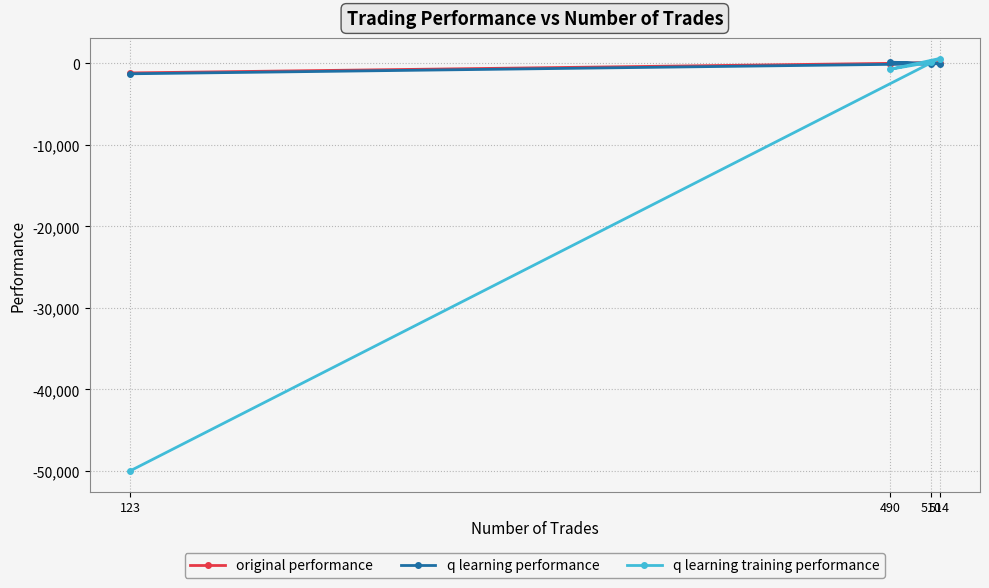

Is the value of original performance at 514 greater than the value of q learning performance at 514?

Yes